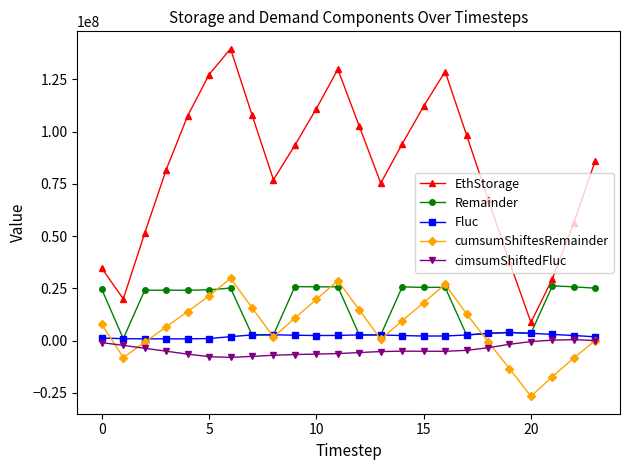

How many interior local peaks does the cumsumShiftesRemainder series have?

3